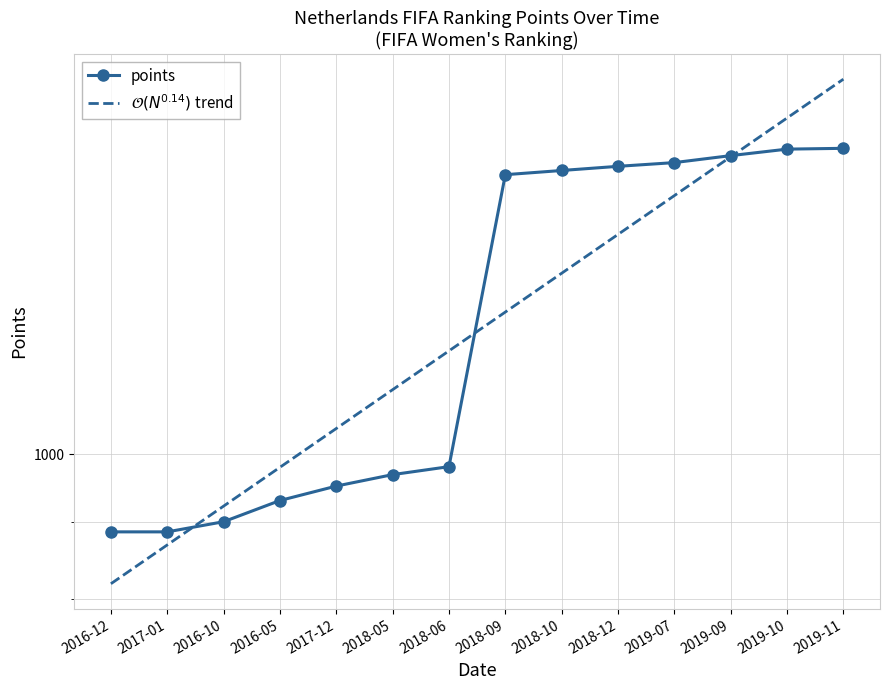

Which series has the widest spread of values?

$\mathcal{O}(N^{0.14})$ trend